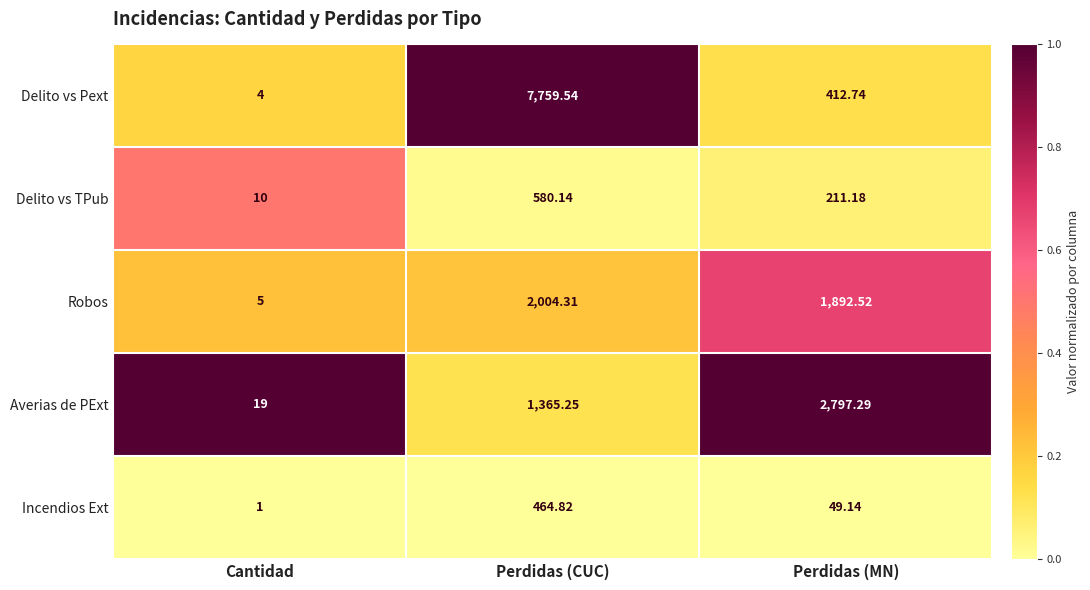

Between Cantidad and Perdidas (CUC), which series saw the biggest shift?

Delito vs Pext